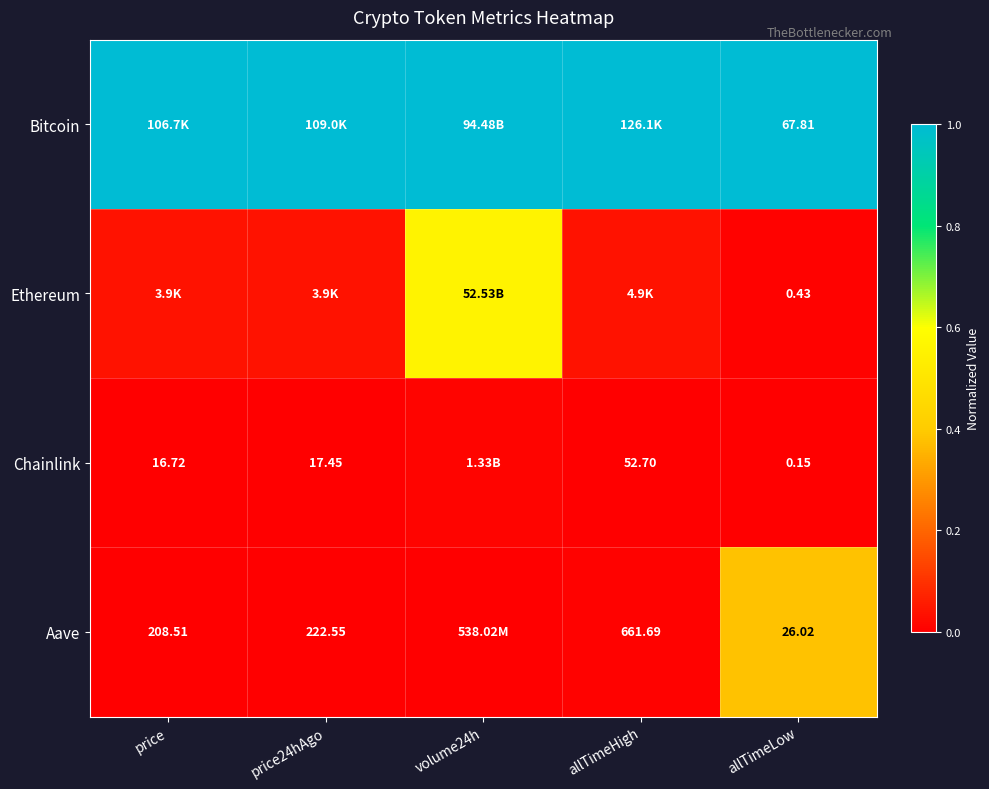

Between price and price24hAgo, which series saw the biggest shift?

Ethereum